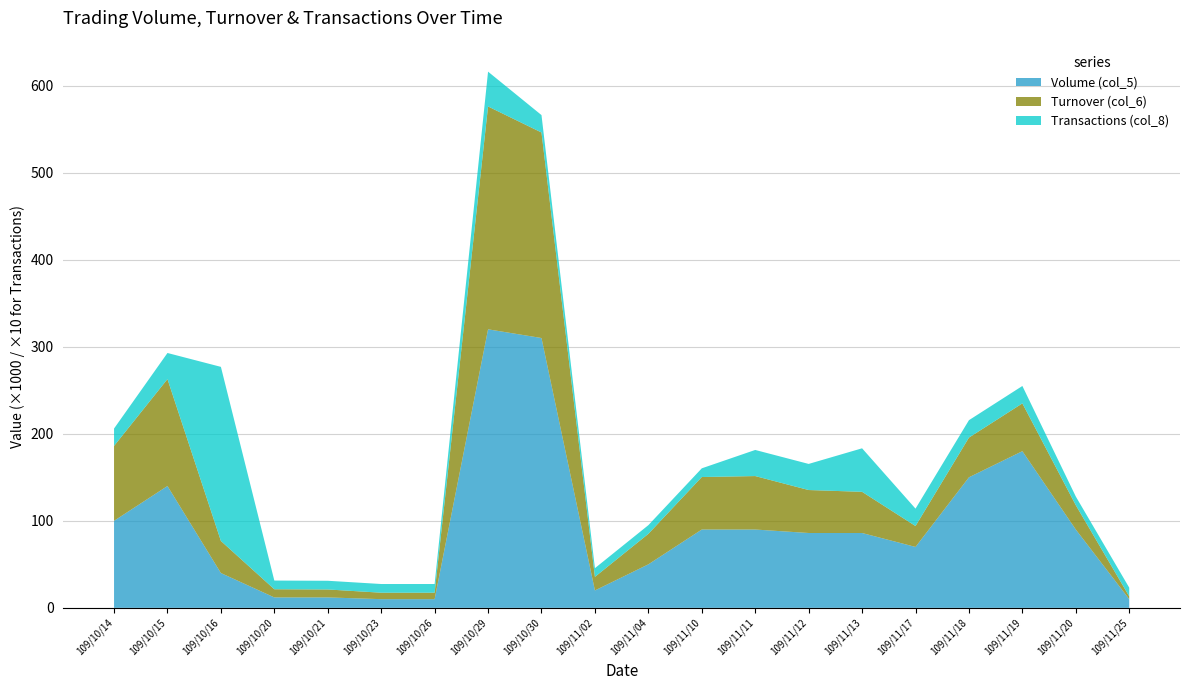

Reading left to right, list all the values displayed in this chart.

Volume (col_5): 109/10/14=100000	109/10/15=140000	109/10/16=40000	109/10/20=12000	109/10/21=12000	109/10/23=10000	109/10/26=10000	109/10/29=320000	109/10/30=310000	109/11/02=20000	109/11/04=50000	109/11/10=90000	109/11/11=90000	109/11/12=86000	109/11/13=86000	109/11/17=70000	109/11/18=150000	109/11/19=180000	109/11/20=90000	109/11/25=10000
Turnover (col_6): 109/10/14=86000	109/10/15=122800	109/10/16=36860	109/10/20=9360	109/10/21=9120	109/10/23=7400	109/10/26=7400	109/10/29=256000	109/10/30=236100	109/11/02=15600	109/11/04=35000	109/11/10=60300	109/11/11=61400	109/11/12=49360	109/11/13=47300	109/11/17=24000	109/11/18=45600	109/11/19=54900	109/11/20=27900	109/11/25=3200
Transactions (col_8): 109/10/14=2	109/10/15=3	109/10/16=20	109/10/20=1	109/10/21=1	109/10/23=1	109/10/26=1	109/10/29=4	109/10/30=2	109/11/02=1	109/11/04=1	109/11/10=1	109/11/11=3	109/11/12=3	109/11/13=5	109/11/17=2	109/11/18=2	109/11/19=2	109/11/20=1	109/11/25=1